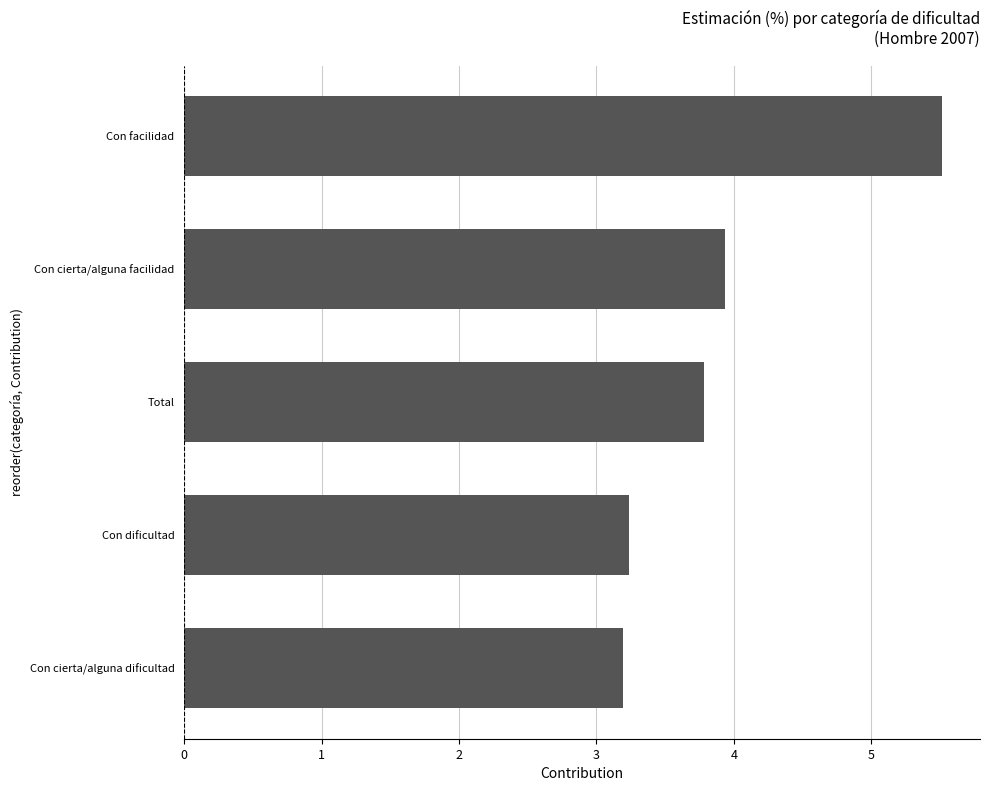

What is the ratio of the value at Con cierta/alguna dificultad to the value at Total?

0.8